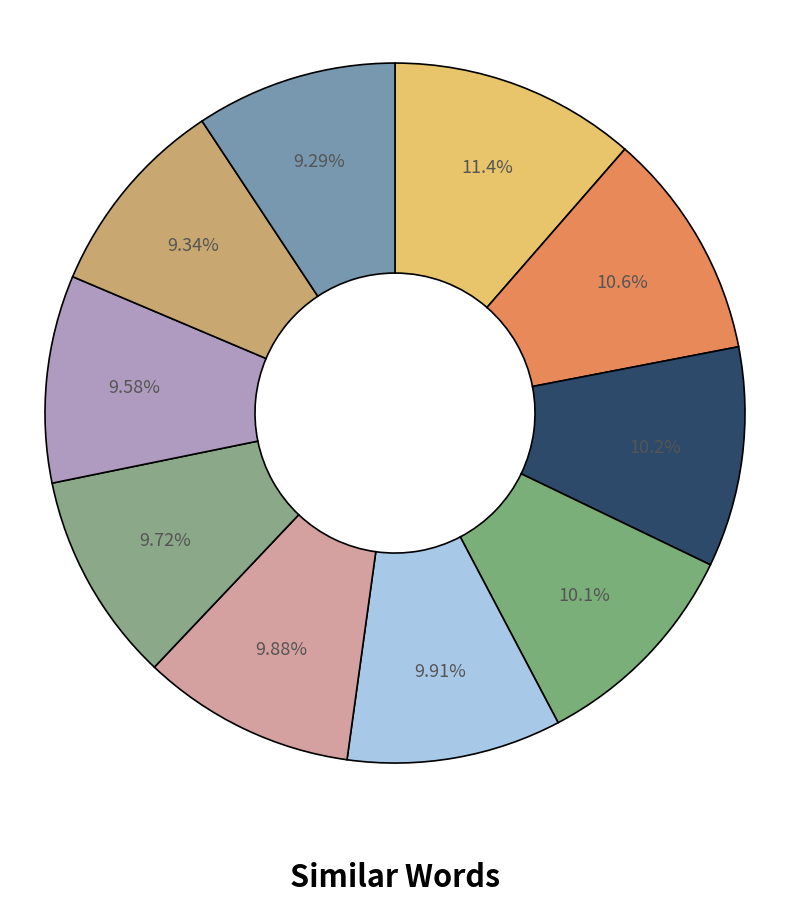

How many slices are in this pie chart?

10